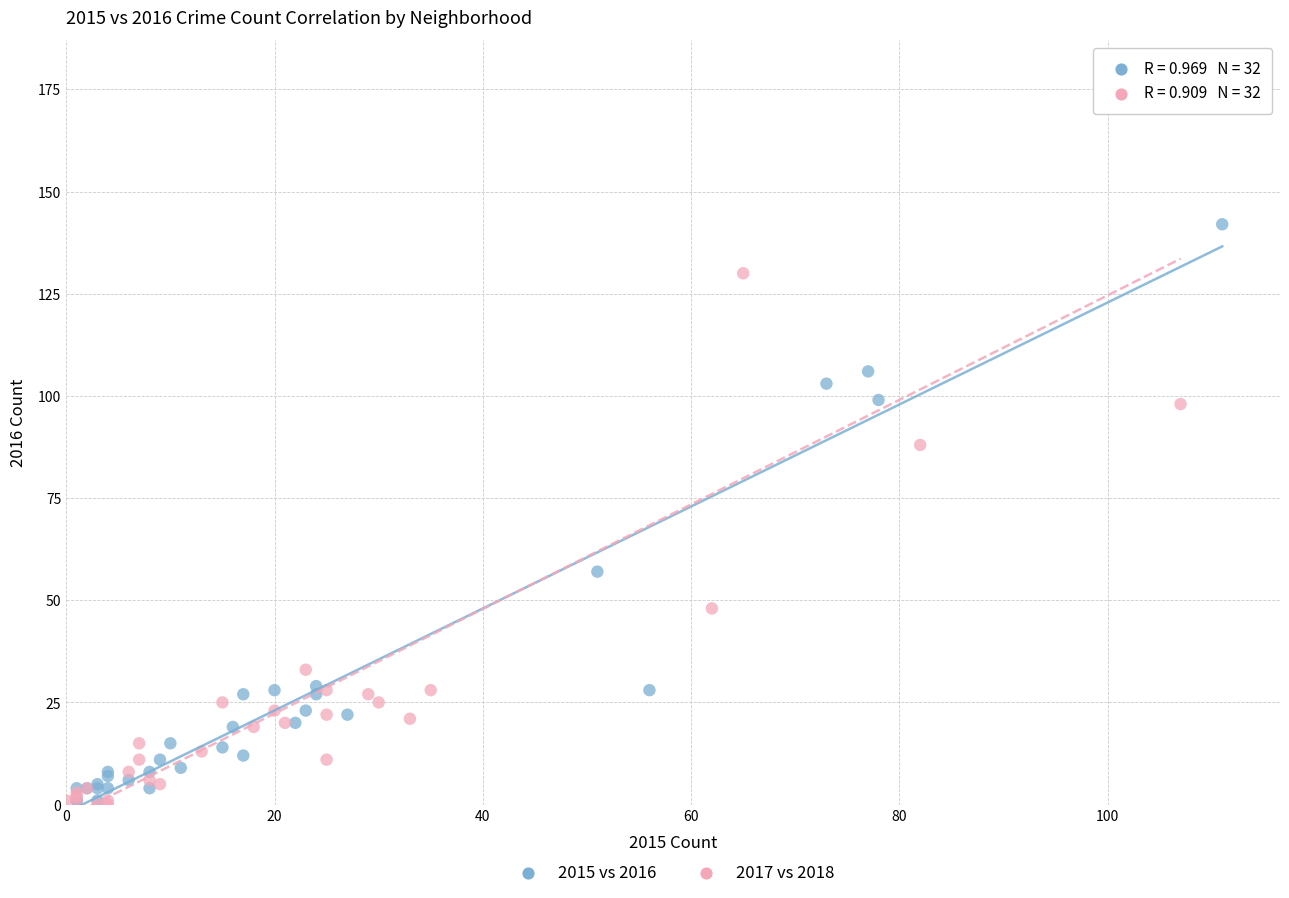

Which series contains the highest Y value?

2017 vs 2018